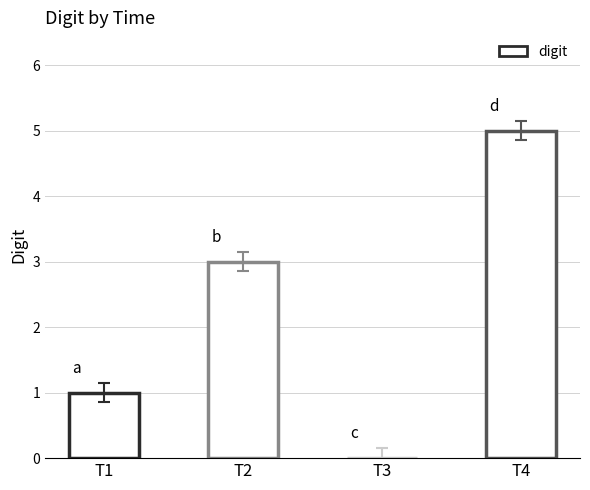

The value at T4 is 7. True or false?

False